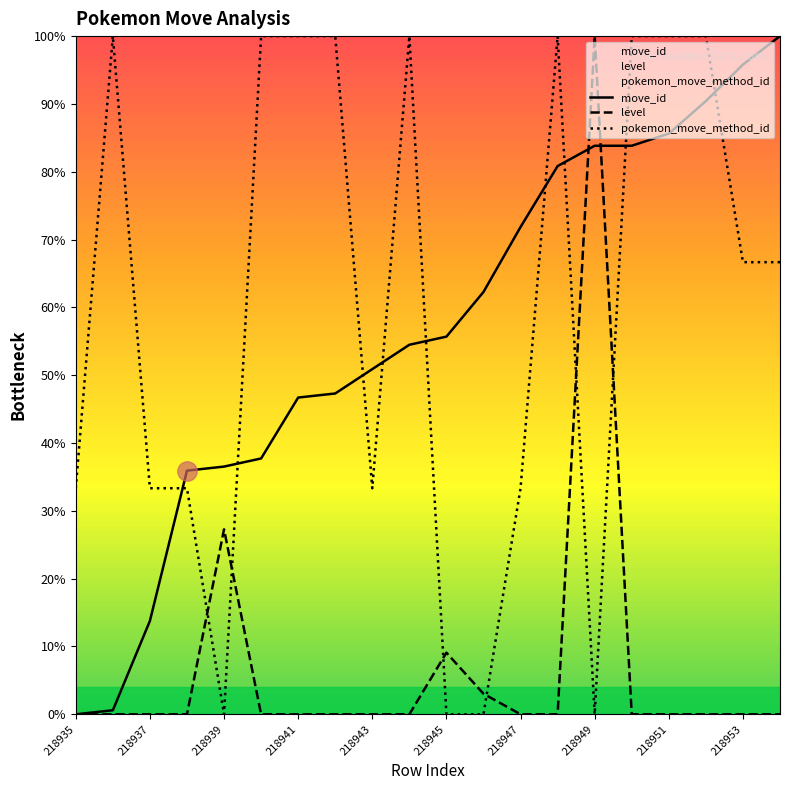

What is the difference between the maximum and minimum values in the pokemon_move_method_id series?

100.0